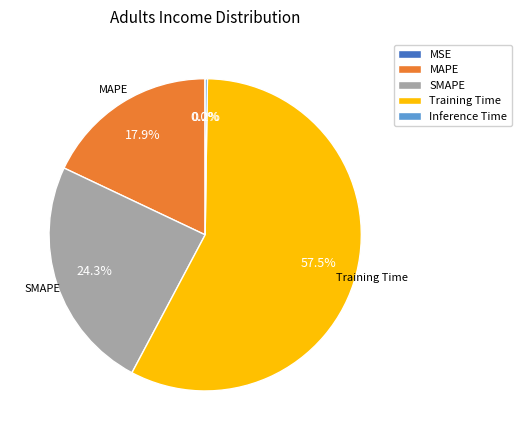

To the nearest percent, what portion does MAPE represent?

18%